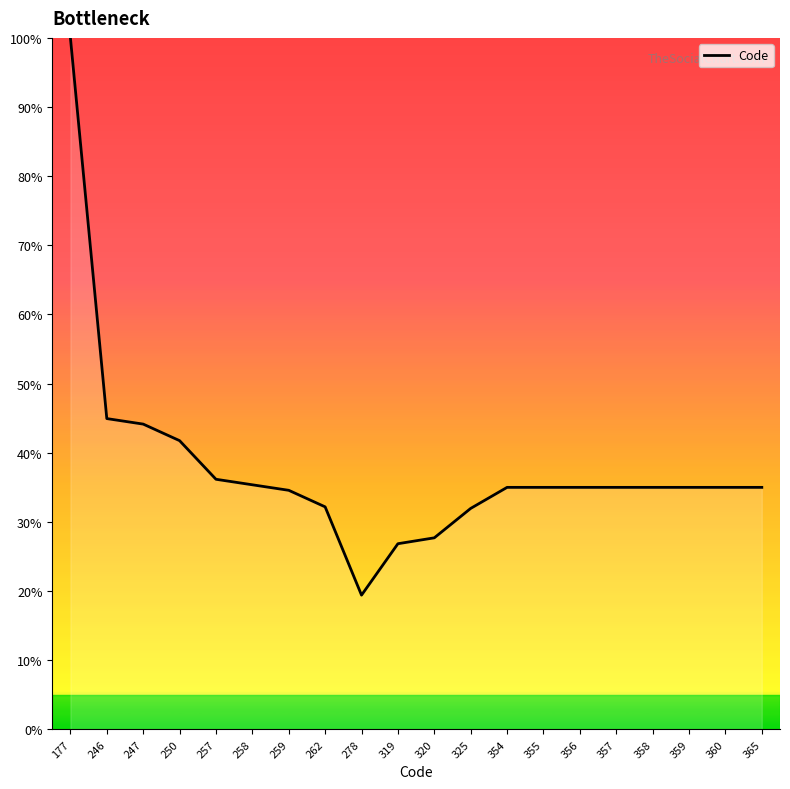

Between 278 and 358, which is larger?

358